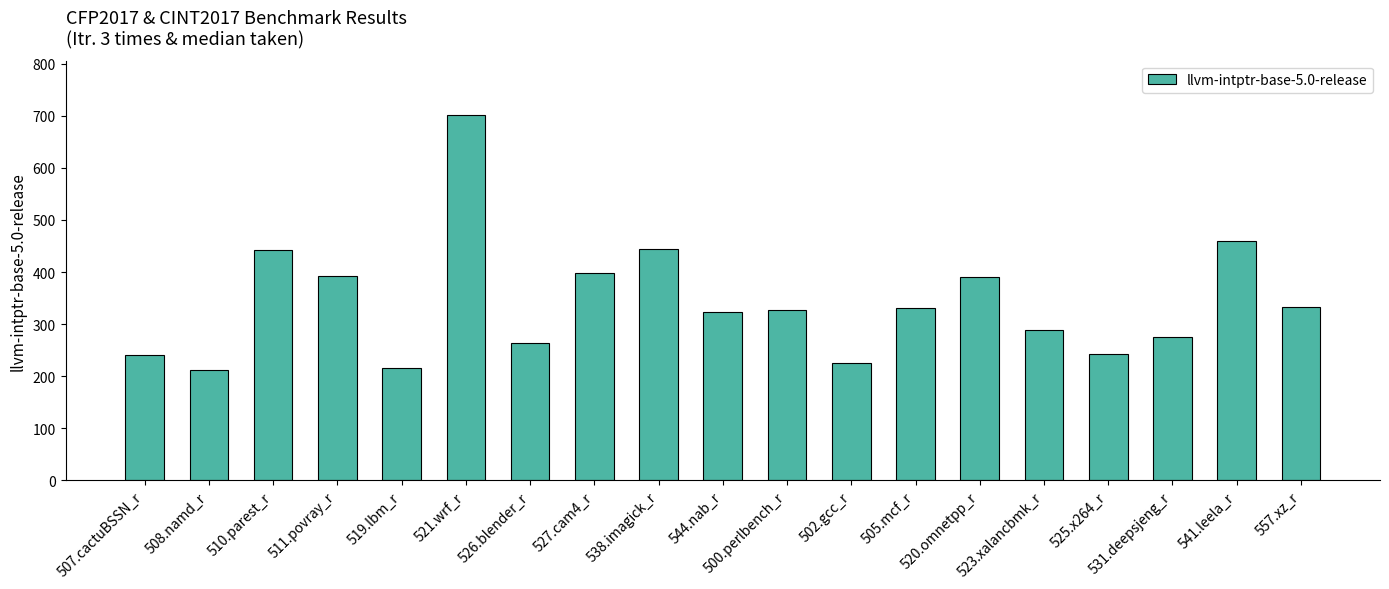

What is the sum of the values at 523.xalancbmk_r and 531.deepsjeng_r?

564.2